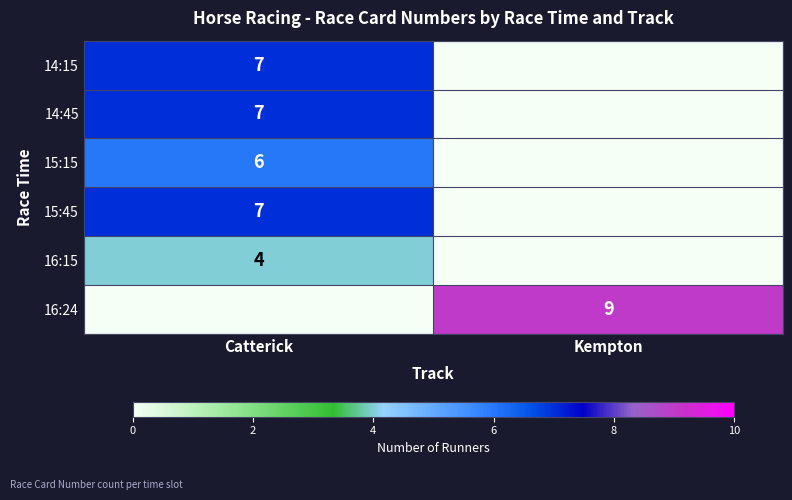

The 15:45 series shows 7 at Catterick. True or false?

True